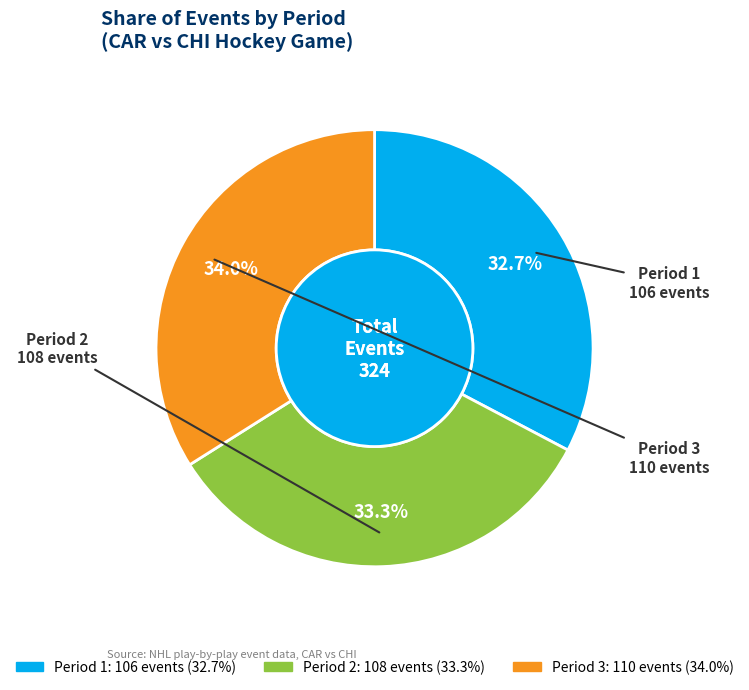

Does Period 2 account for over 50% of the chart?

No